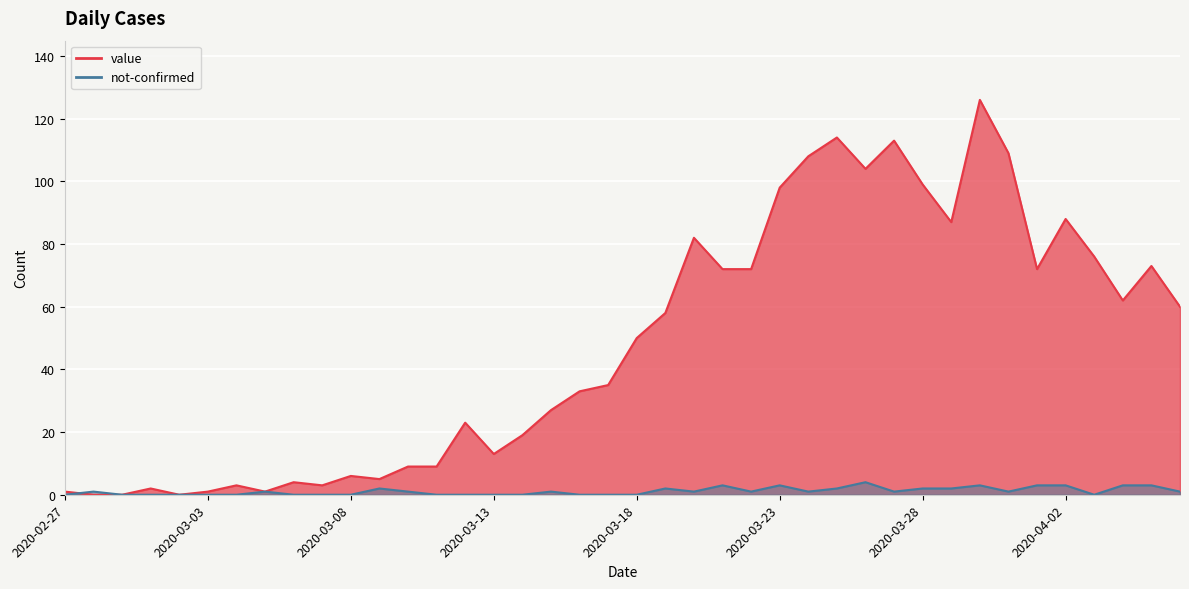

How many times do value and not-confirmed cross each other?

1